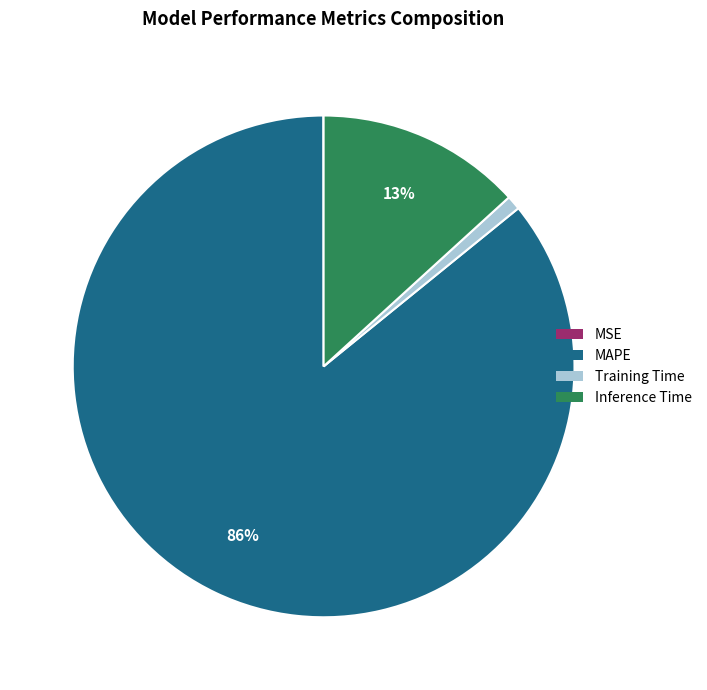

Between Training Time and MAPE, which is larger?

MAPE